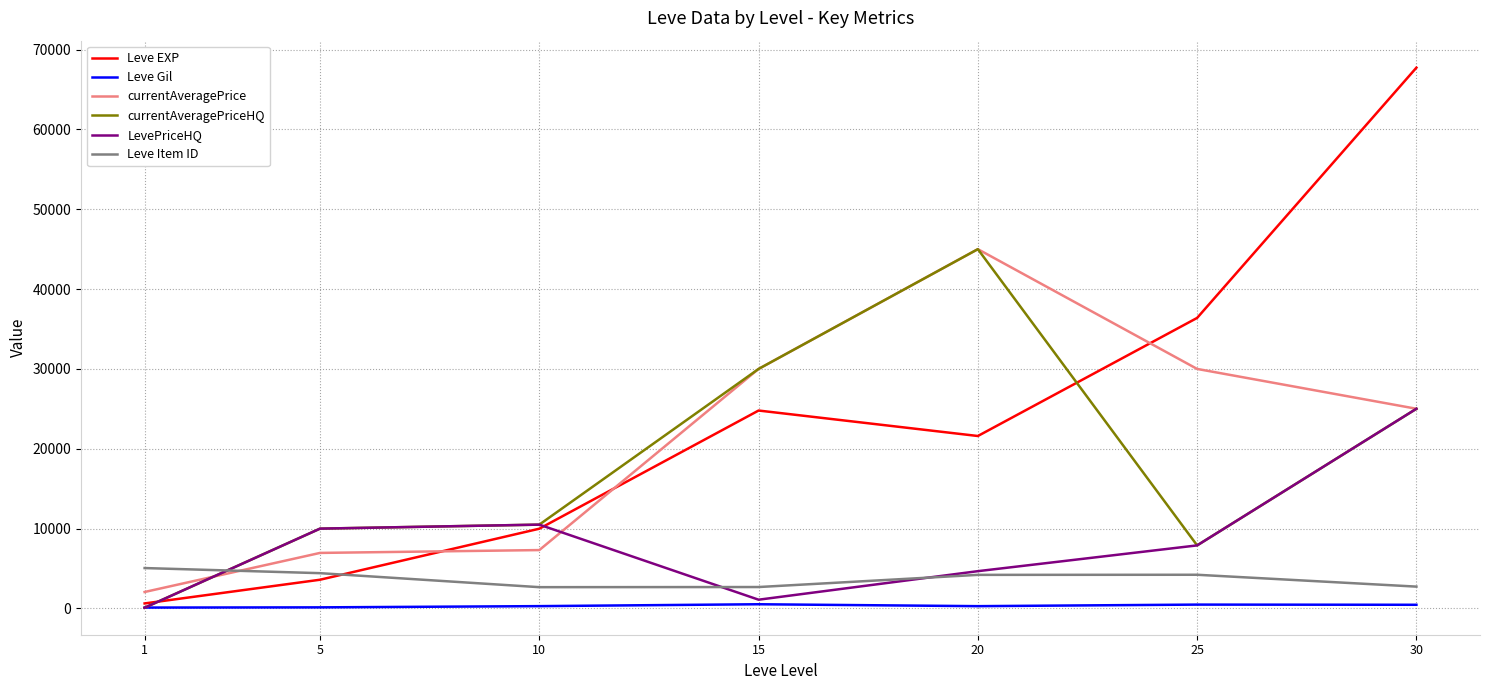

Which series has the largest range (max minus min)?

Leve EXP